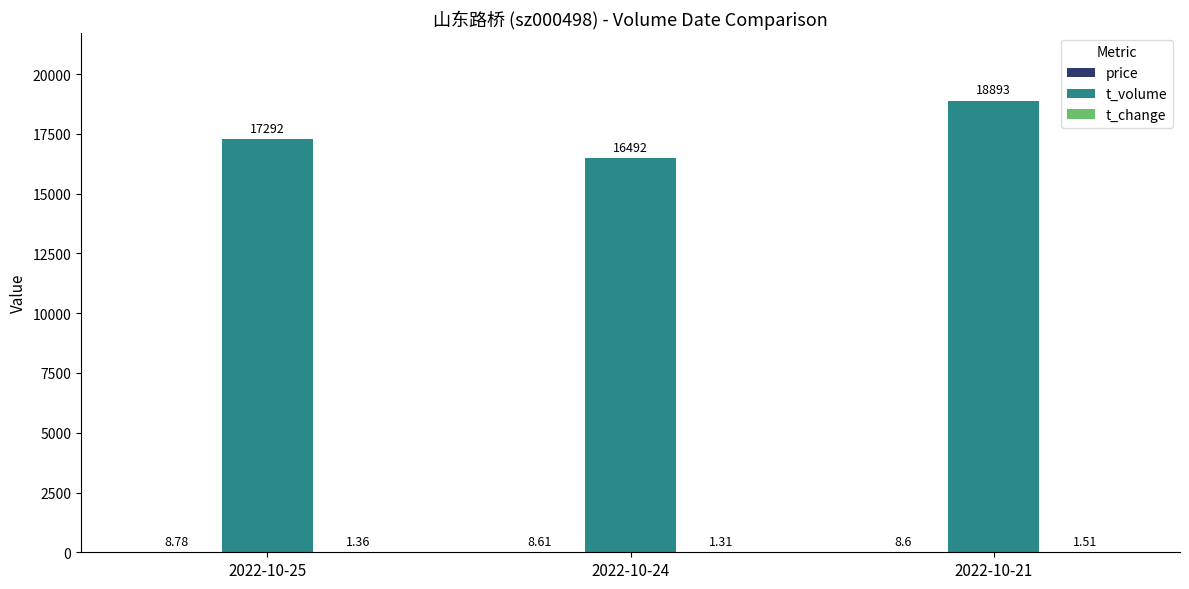

At which category does the chart reach its peak across all series?

2022-10-21